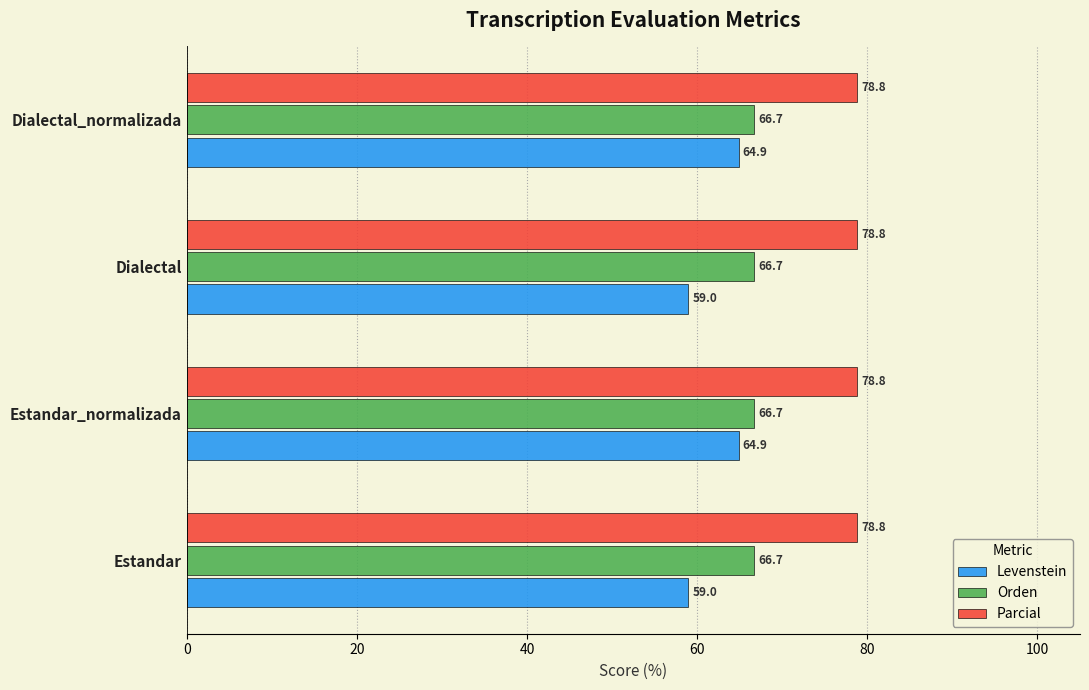

The Orden series shows 109.4 at Dialectal_normalizada. True or false?

False